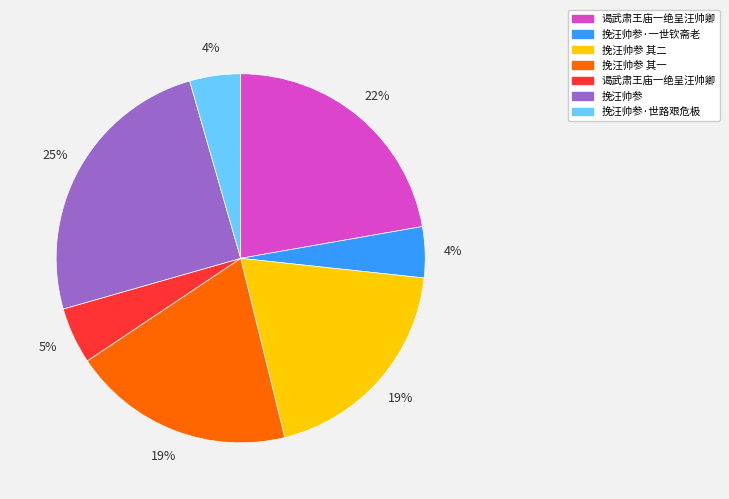

To the nearest percent, what is the average slice percentage?

14%